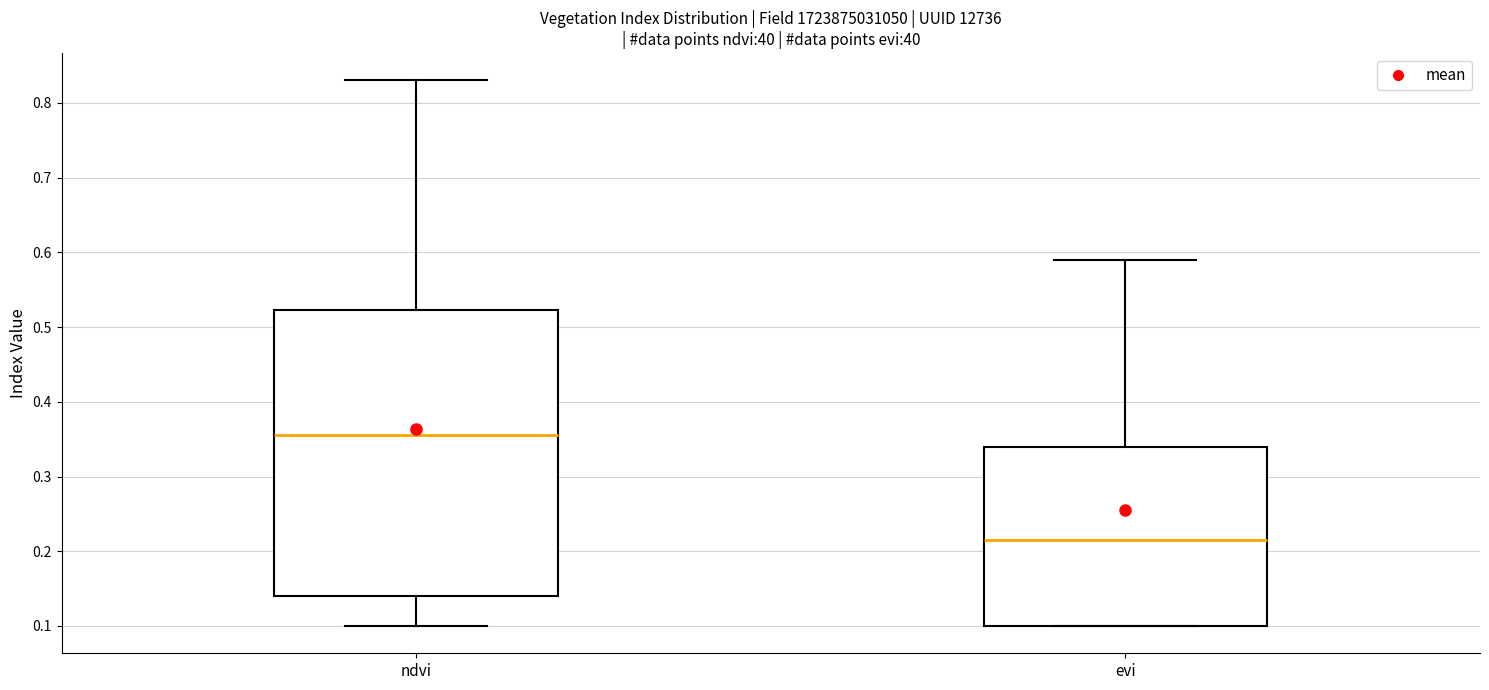

Comparing the boxes themselves (not the whiskers), which one is the tallest?

ndvi